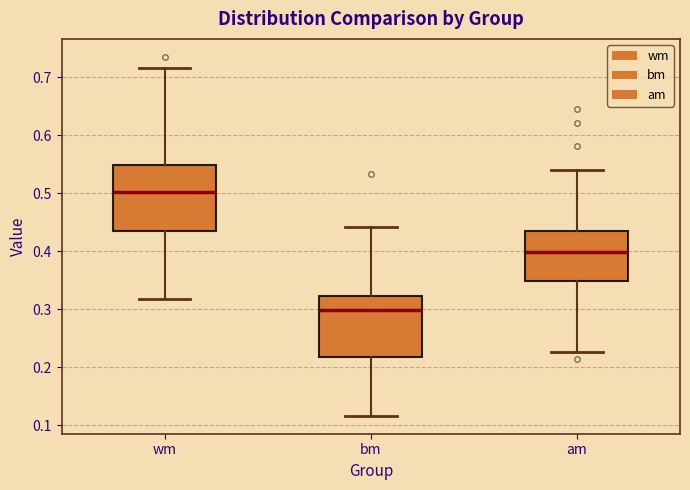

Reading left to right, read every box against the y-axis: the position of its median line, the range the box covers, and the ends of its whiskers. The values are not printed on the chart, so give them approximately, as read against the axis.

wm: median 0.50, box 0.44 to 0.55, whiskers 0.32 to 0.72
bm: median 0.30, box 0.22 to 0.32, whiskers 0.12 to 0.44
am: median 0.40, box 0.35 to 0.43, whiskers 0.23 to 0.54